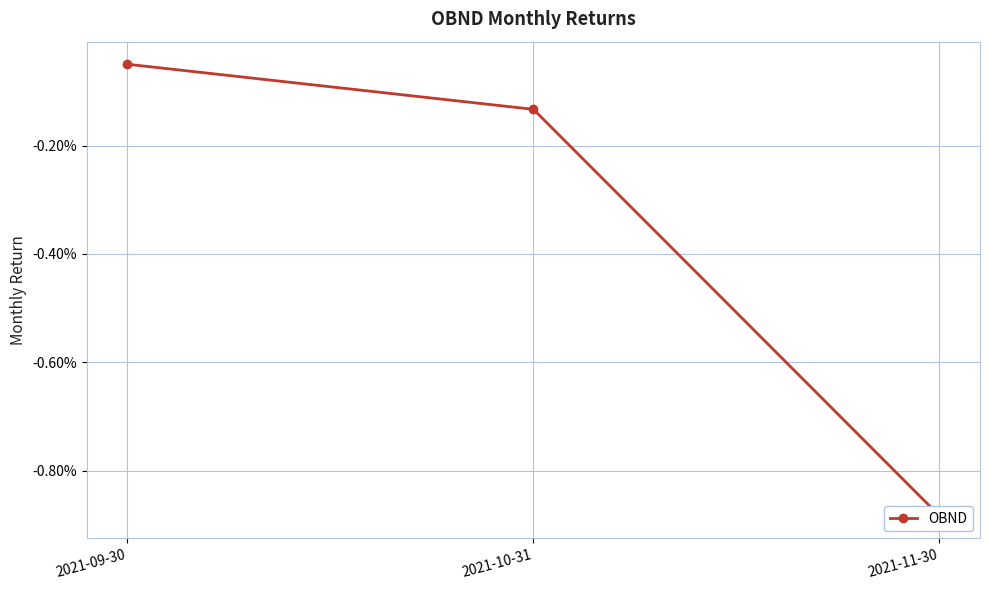

Count the number of data series in this chart.

1